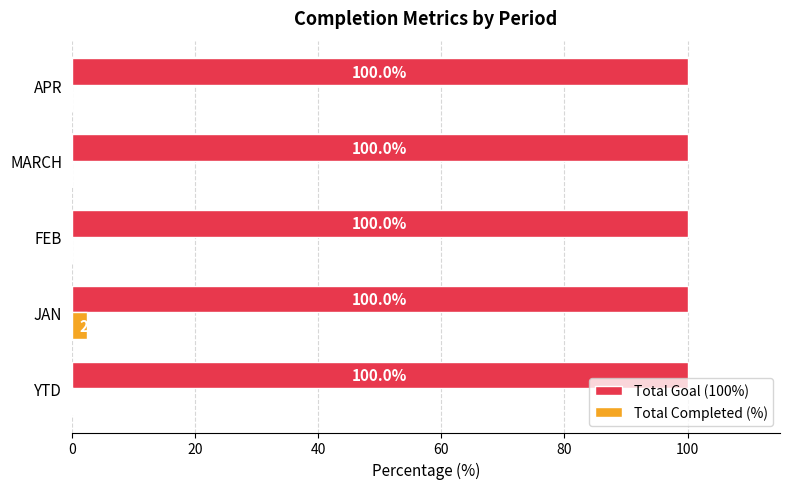

What is the total value across all series at JAN?

102.5